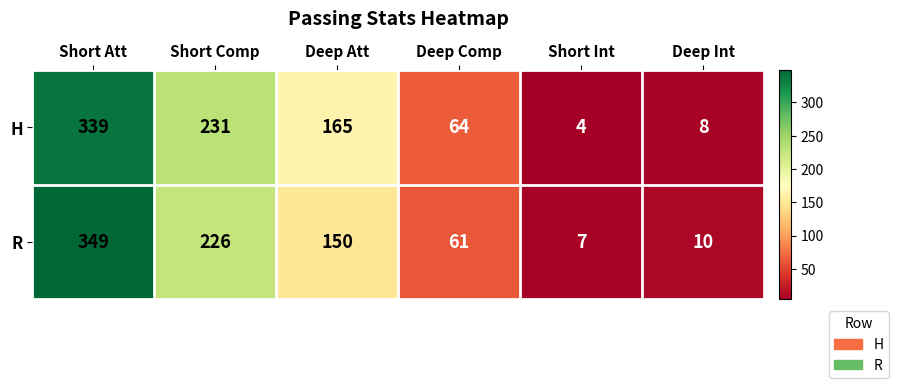

The R series shows 107 at Deep Comp. True or false?

False